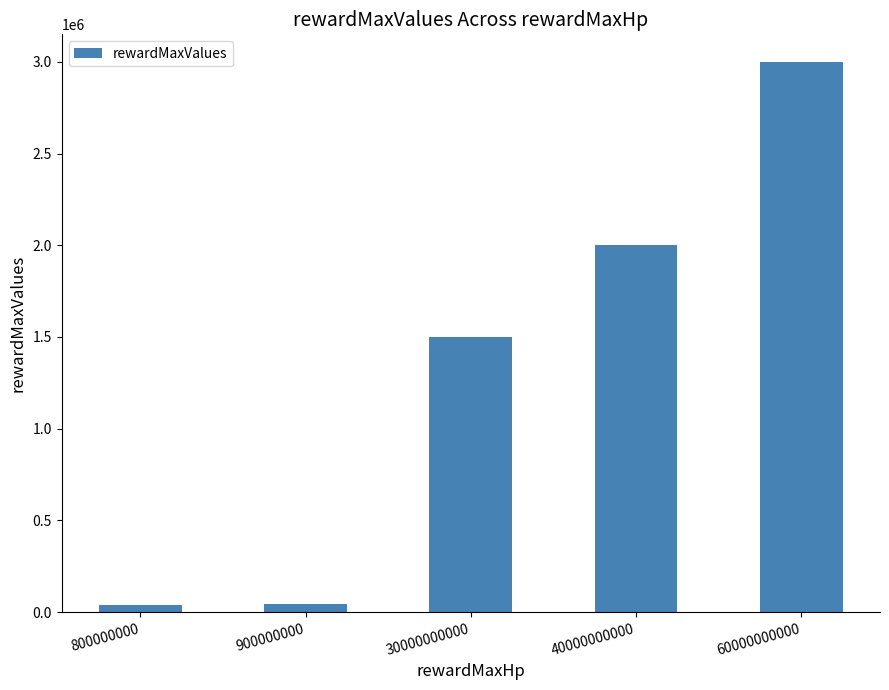

At which category does the chart reach its peak across all series?

60000000000